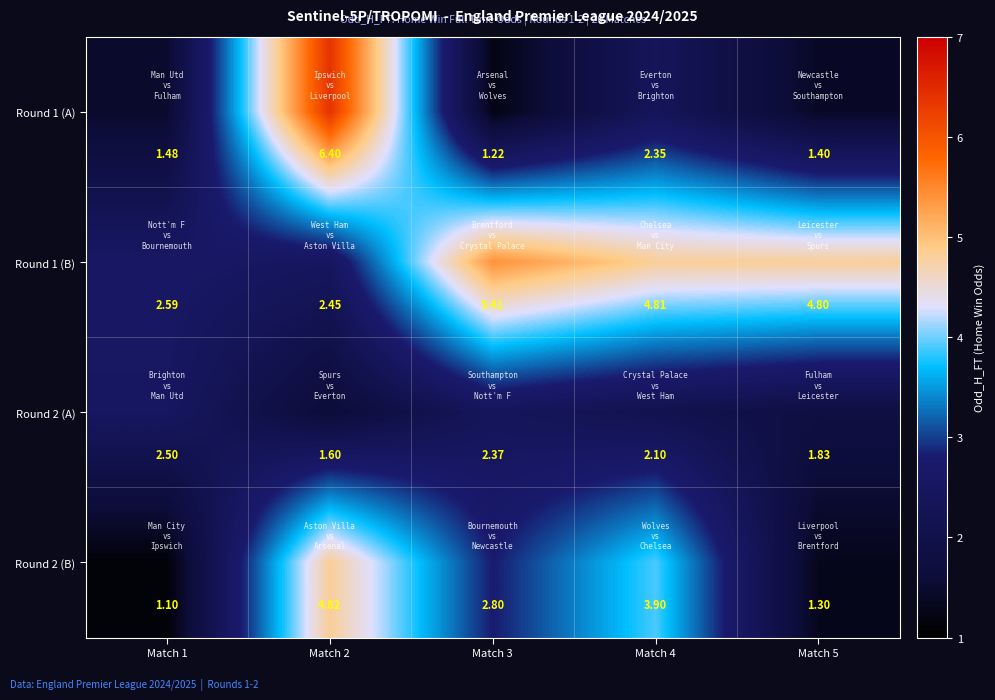

At how many categories does at least one series exceed 4?

4